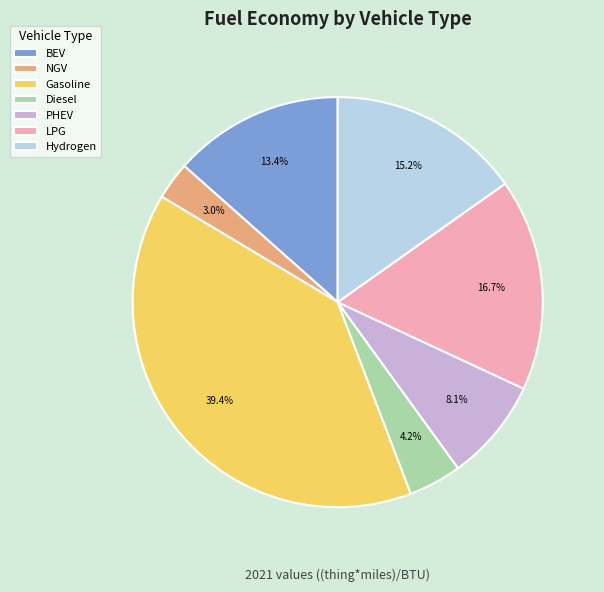

How much of the chart is everything except BEV?

86.6%